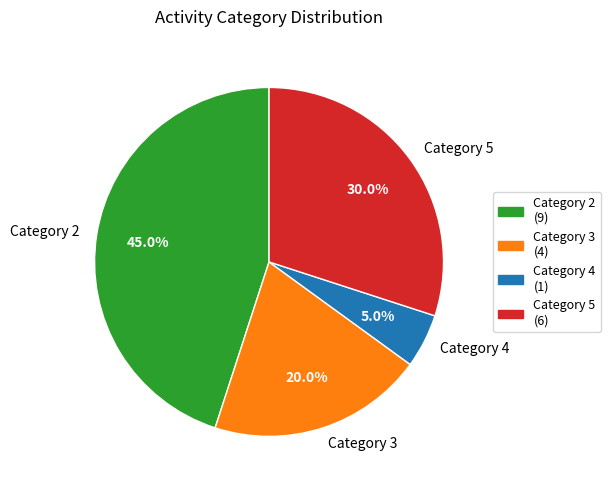

Which category has the smallest portion of the pie?

Category 4 (1)